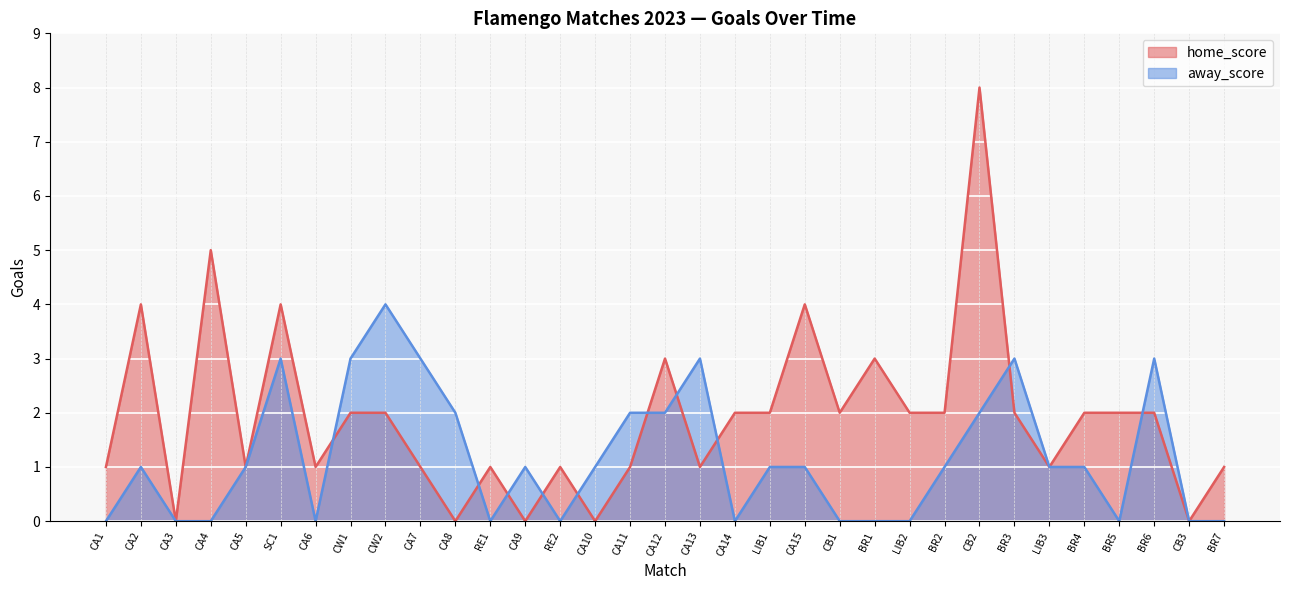

How many home_score values are between 1 and 2?

21